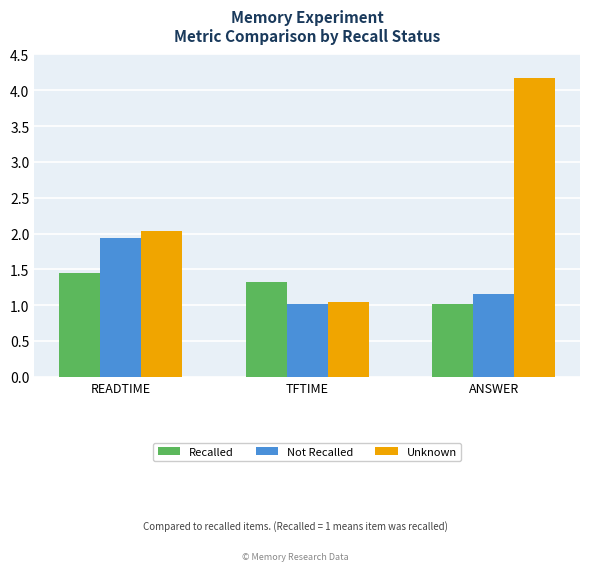

What is the difference between the highest and lowest values at READTIME?

0.6